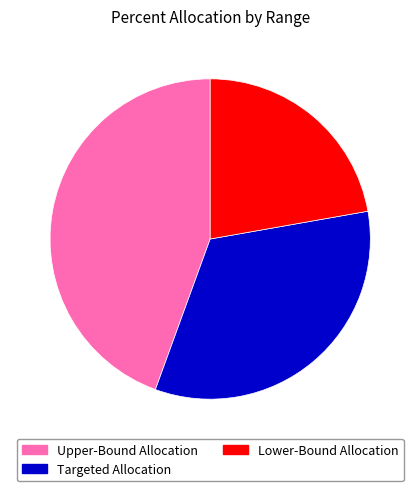

Which slice is the smallest?

Lower-Bound Allocation